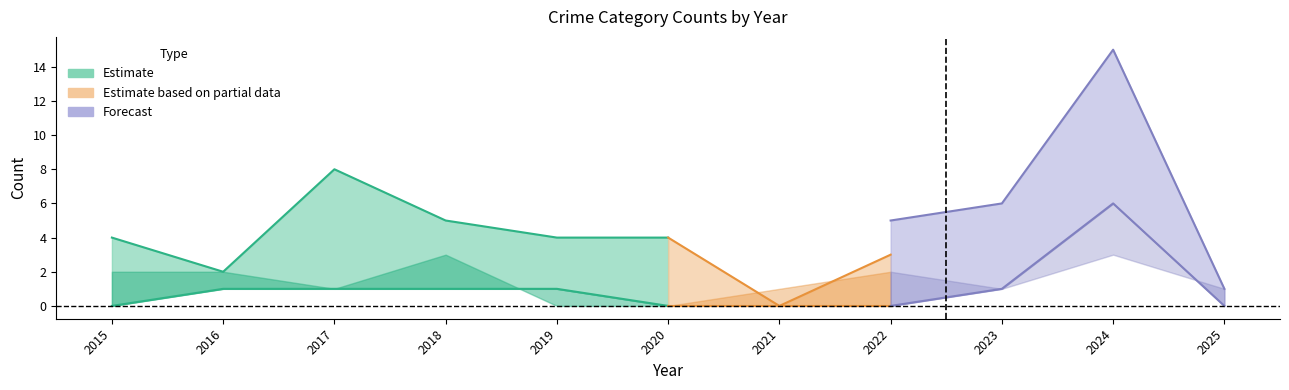

Between 2023 and 2021, which is larger?

2023